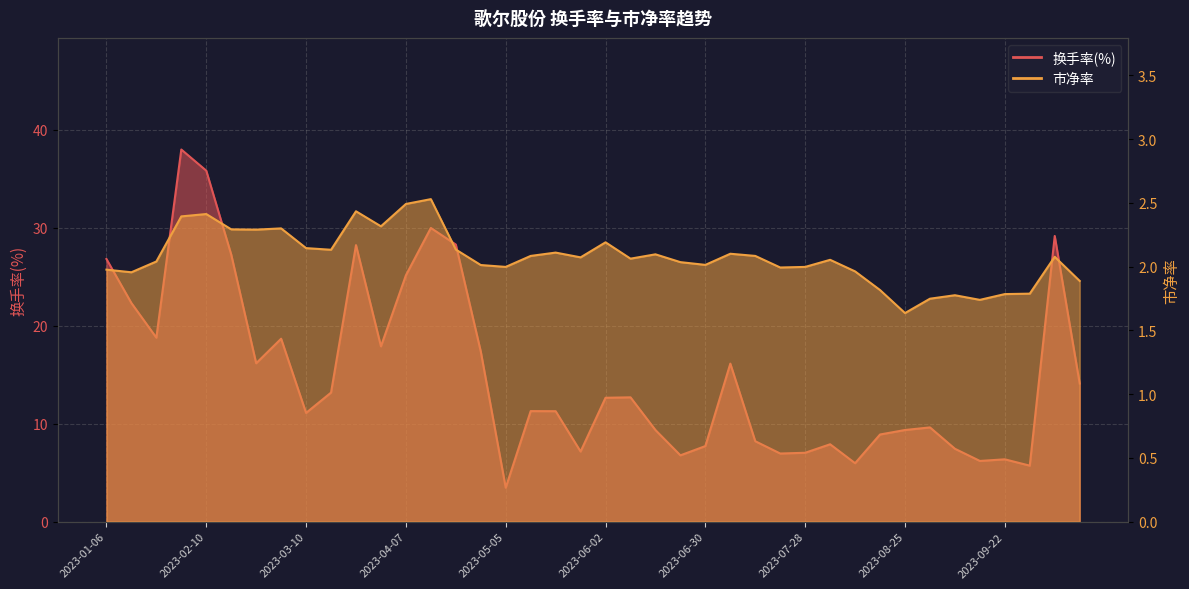

Is it true that 换手率(%) equals 52.9 at 2023-04-14?

False